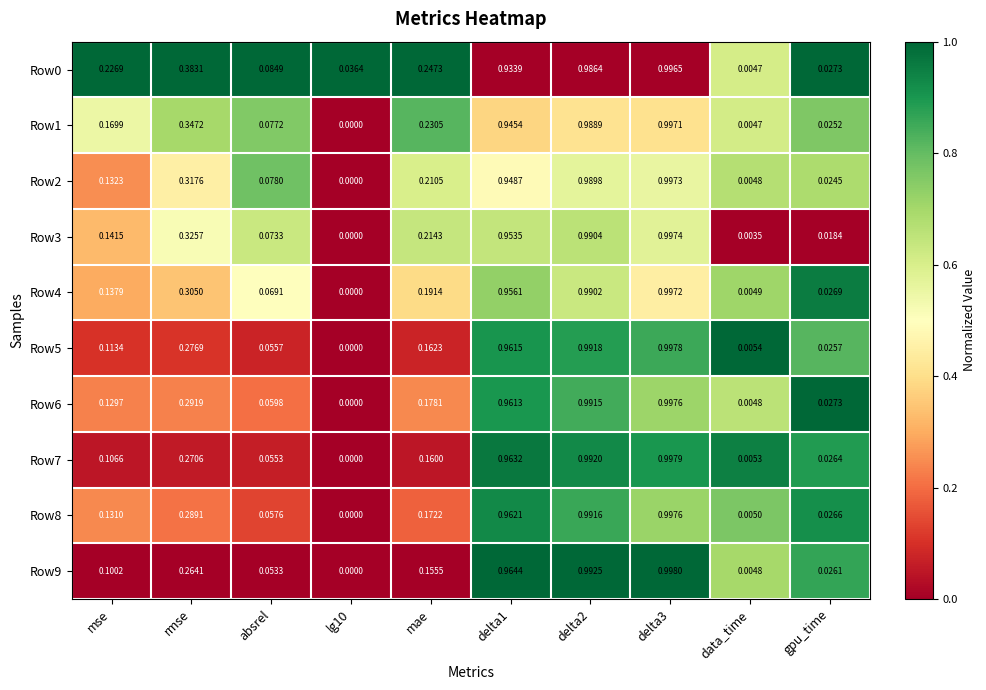

Is the value of Row3 at data_time greater than the value of Row0 at delta3?

No